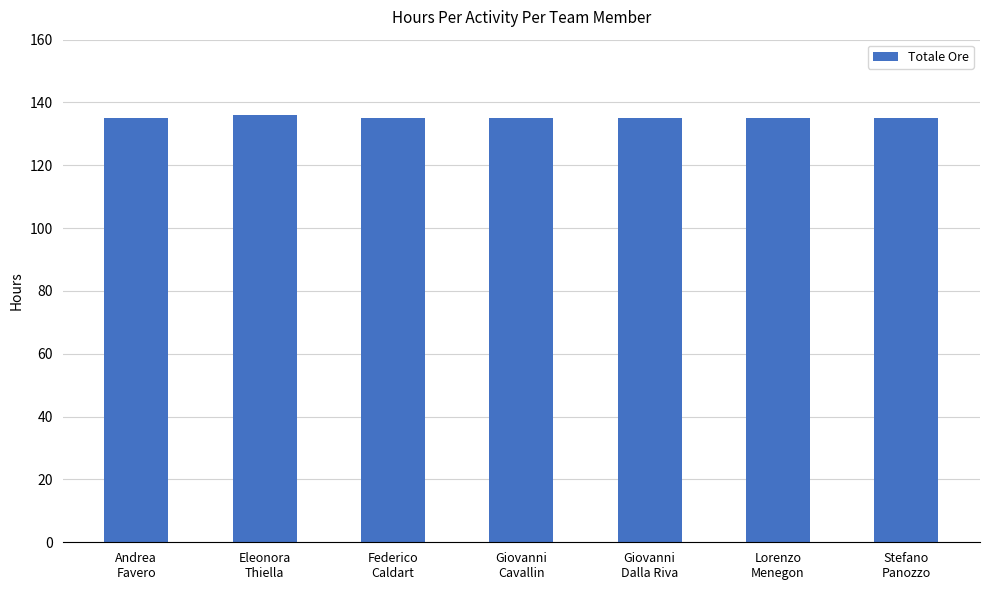

What is the sum of all values?

946